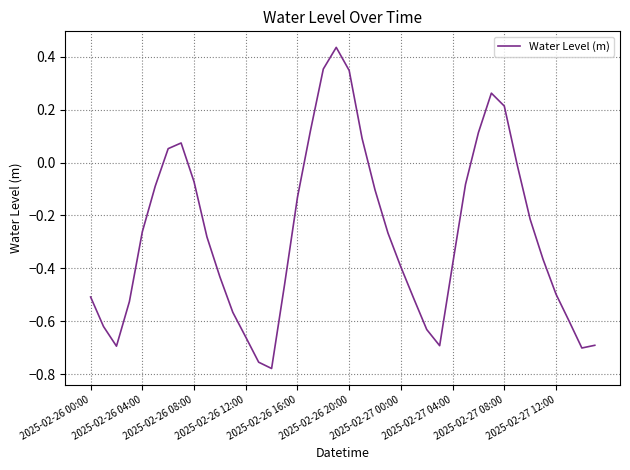

What is the difference between the maximum and minimum values?

1.2